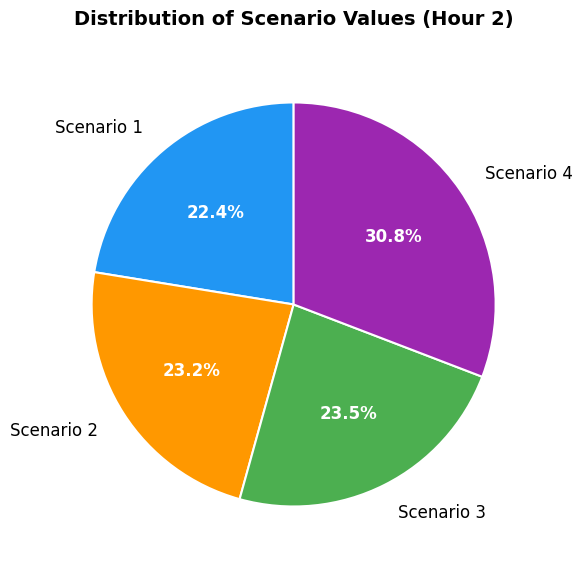

Is it true that Scenario 2 is 32% of the pie?

False